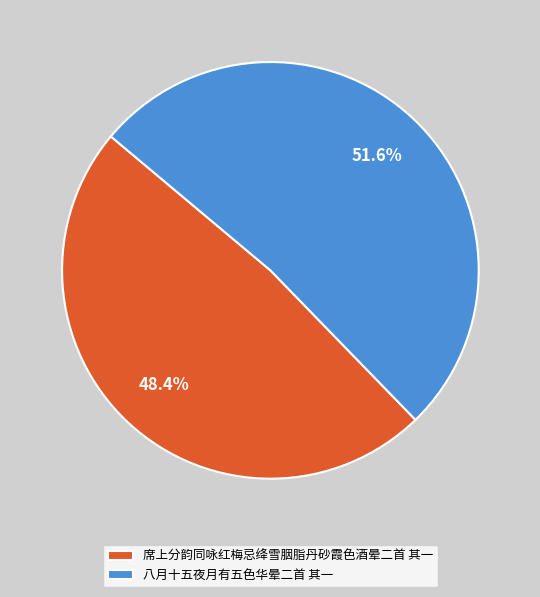

What is the smallest slice in the pie chart?

席上分韵同咏红梅忌绛雪胭脂丹砂霞色酒晕二首 其一